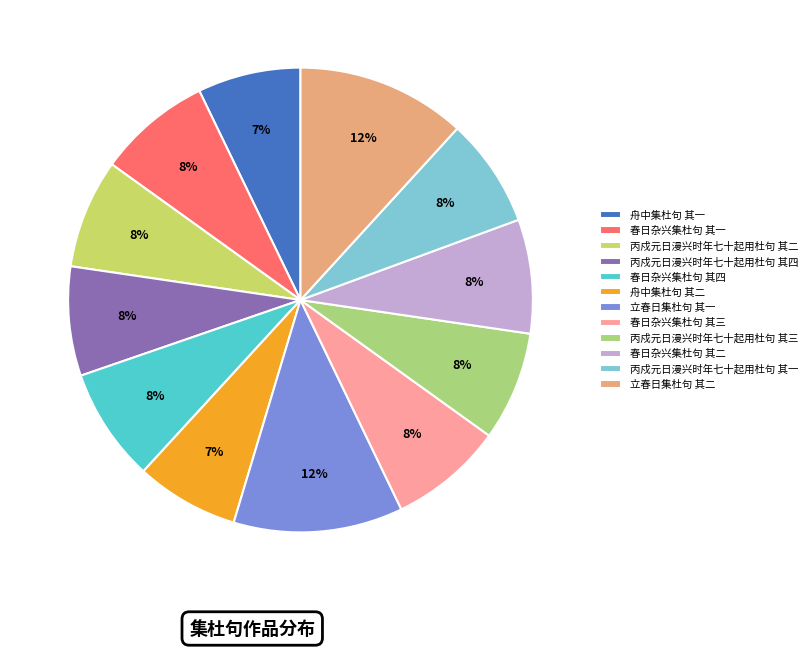

Rank the categories by value from lowest to highest.

舟中集杜句 其一, 舟中集杜句 其二, 丙戍元日漫兴时年七十起用杜句 其一, 丙戍元日漫兴时年七十起用杜句 其二, 丙戍元日漫兴时年七十起用杜句 其三, 丙戍元日漫兴时年七十起用杜句 其四, 春日杂兴集杜句 其一, 春日杂兴集杜句 其四, 春日杂兴集杜句 其二, 春日杂兴集杜句 其三, 立春日集杜句 其一, 立春日集杜句 其二